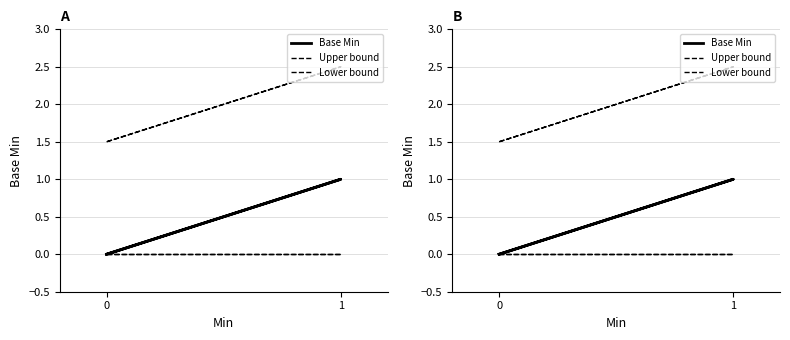

What is the maximum value shown in the chart?

2.5